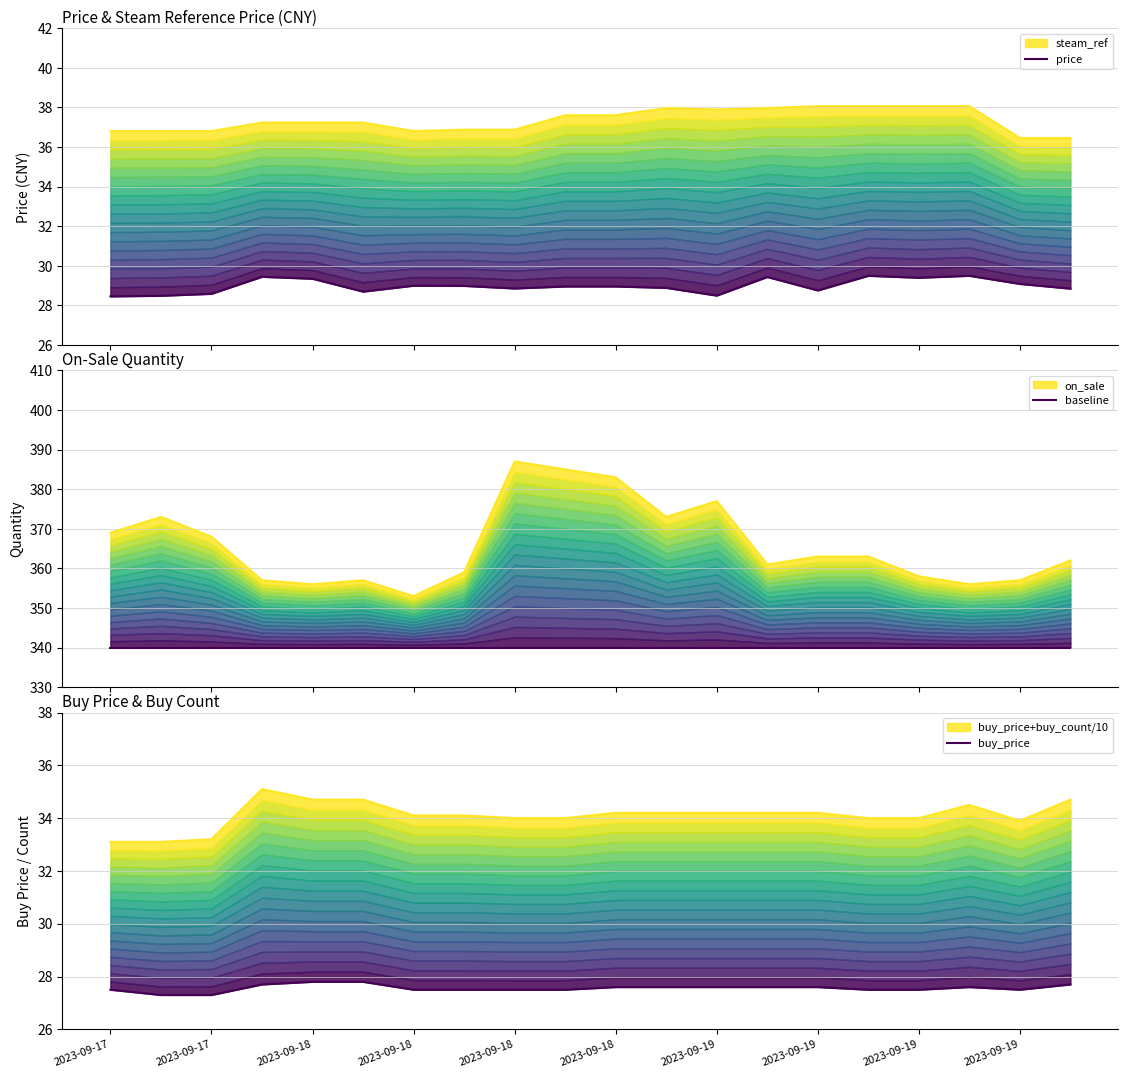

True or false: buy_price has more than 2 points higher than both neighbors.

False